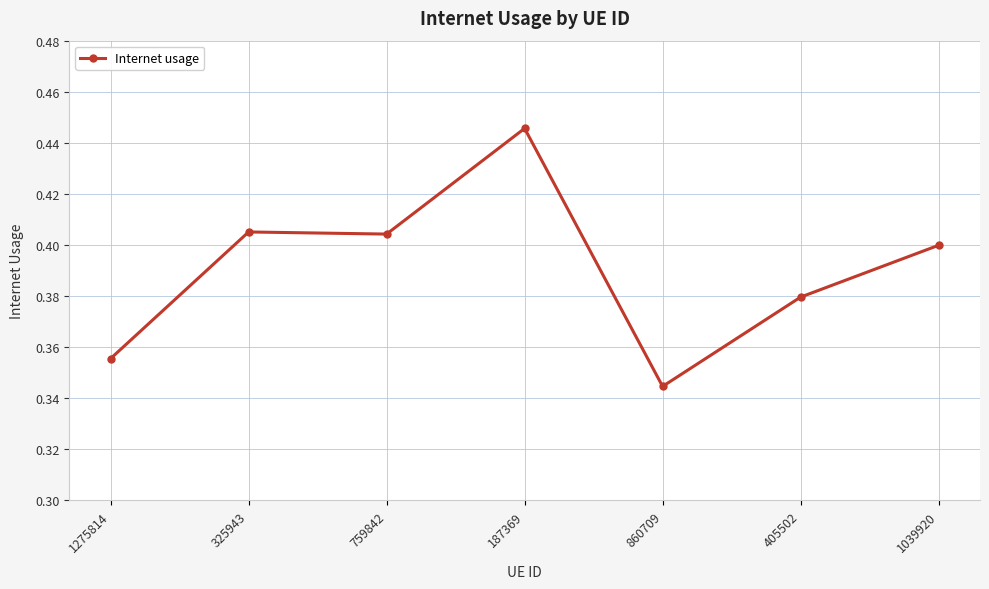

At which category does the chart reach its minimum across all series?

860709